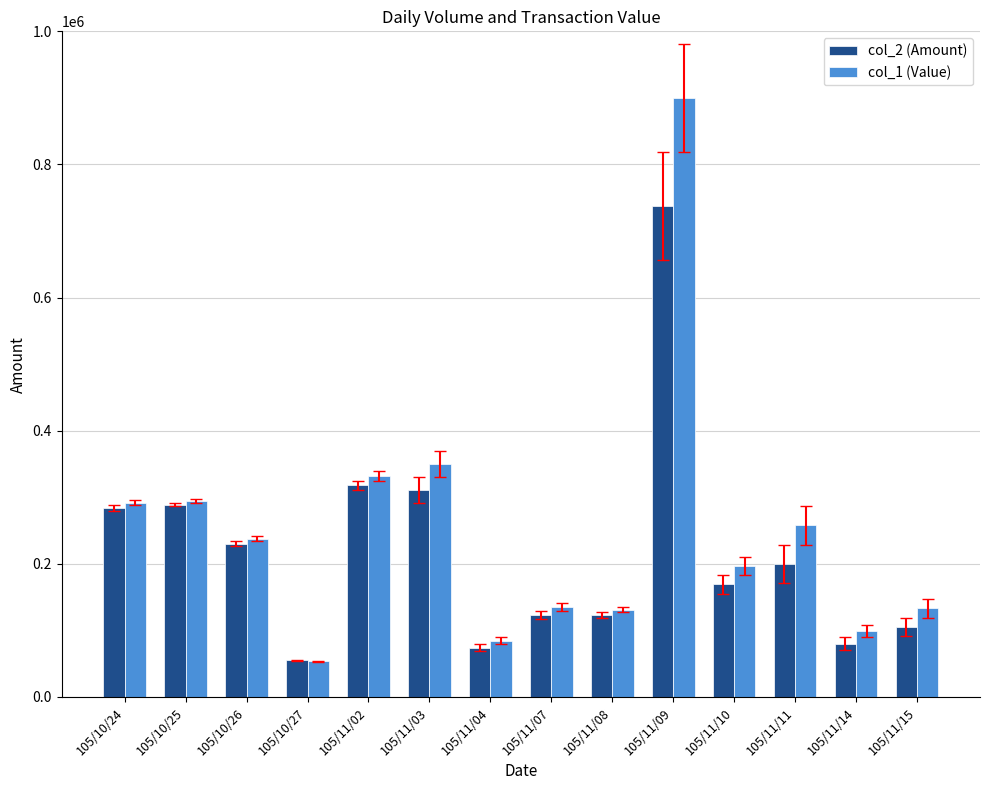

The col_2 (Amount) series shows 181322 at 105/11/08. True or false?

False